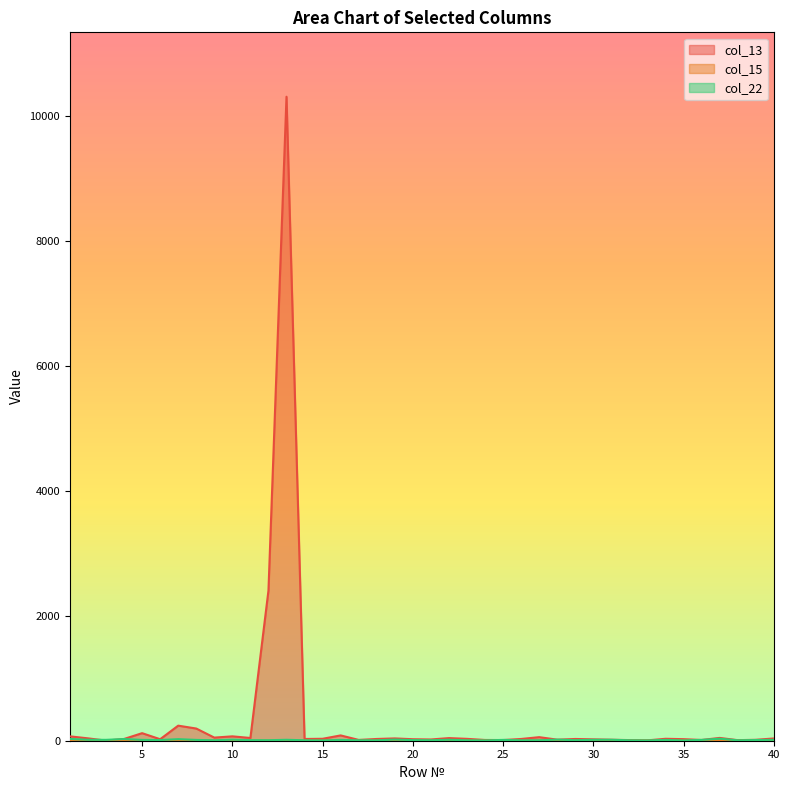

Is it true that col_15 equals 3 at 33?

True